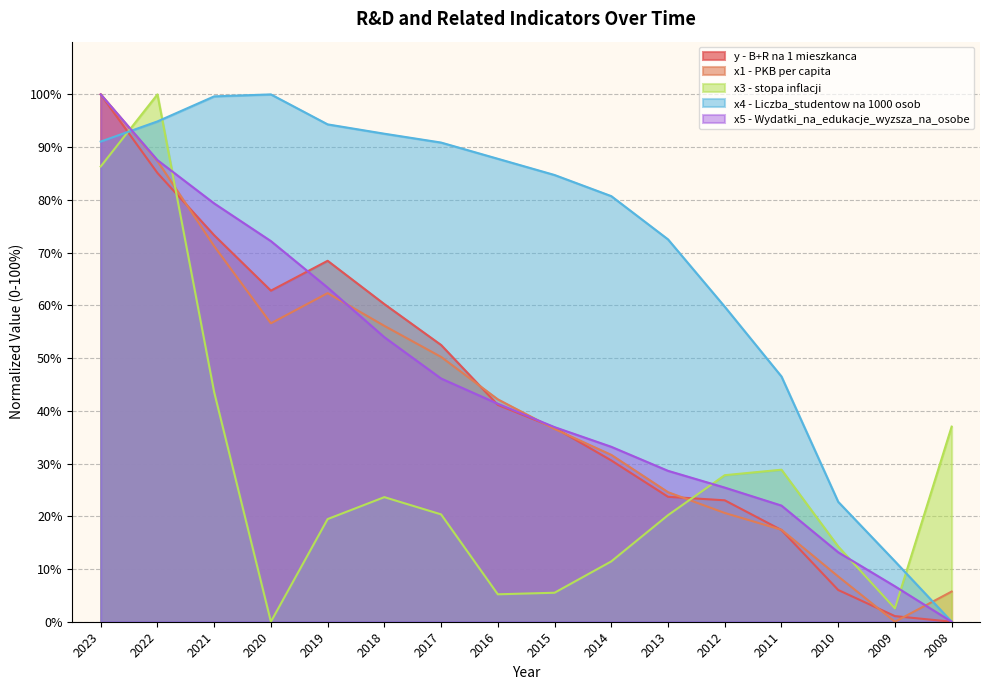

Between 2015 and 2013, which series saw the biggest shift?

x3 - stopa inflacji